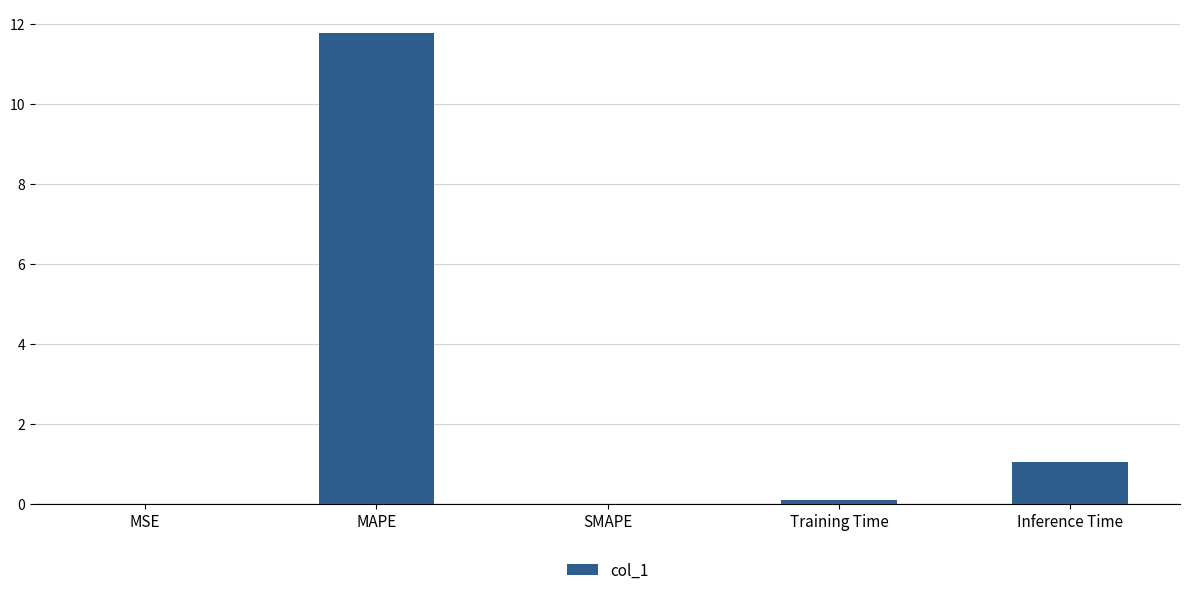

What is the sum of all values?

12.9